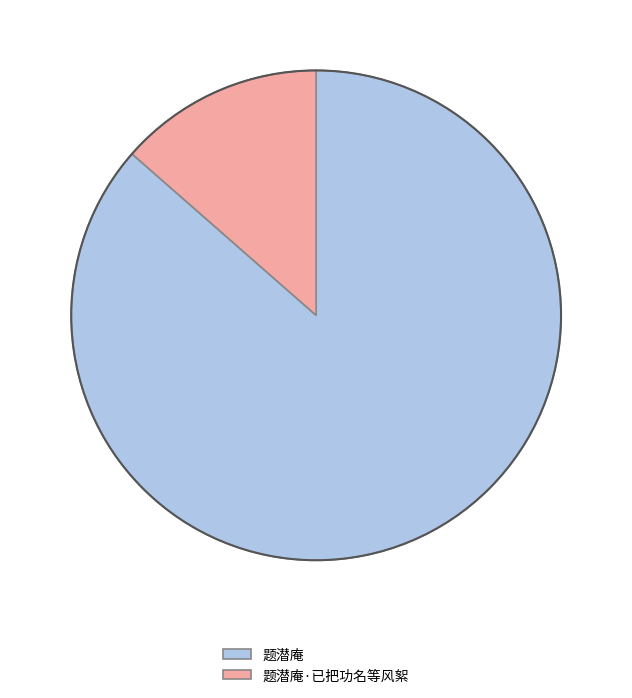

Is the sum of 题潜庵·已把功名等风絮 and 题潜庵 greater than half?

Yes